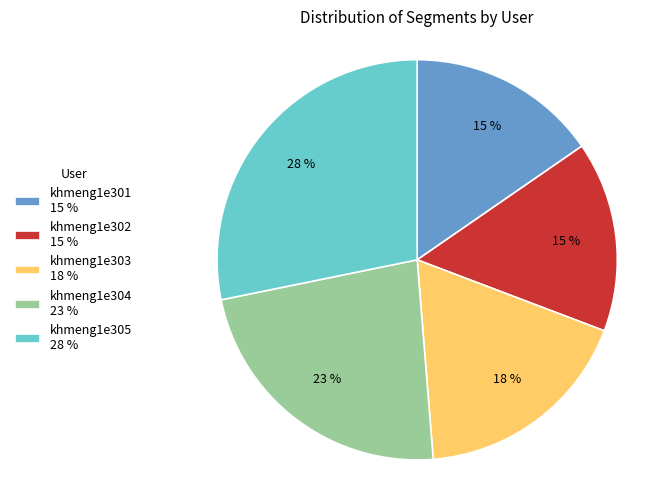

The khmeng1e303 18 % slice represents 7% of the pie. True or false?

False